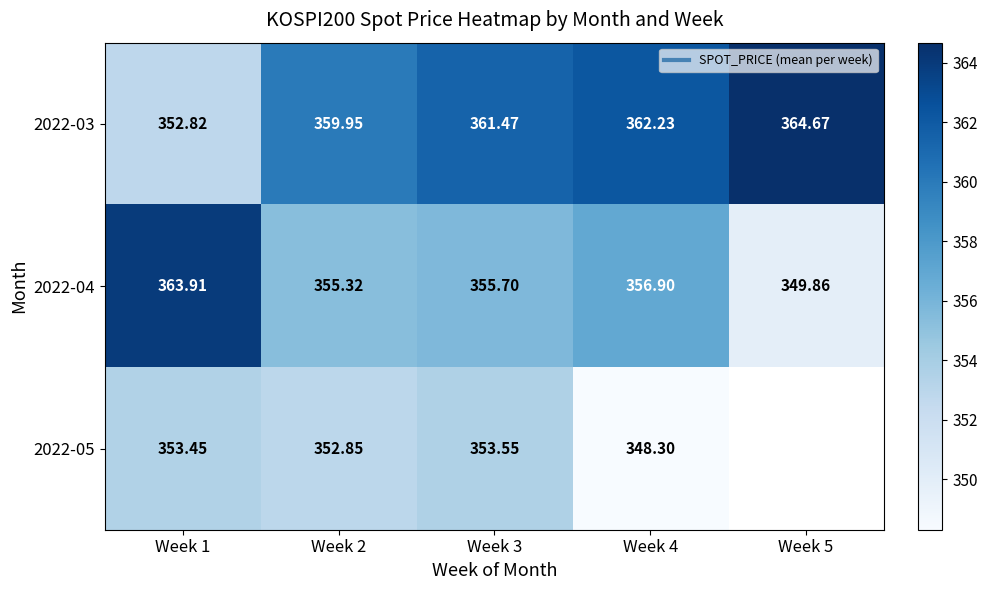

How many values in the 2022-05 series are below 353?

2